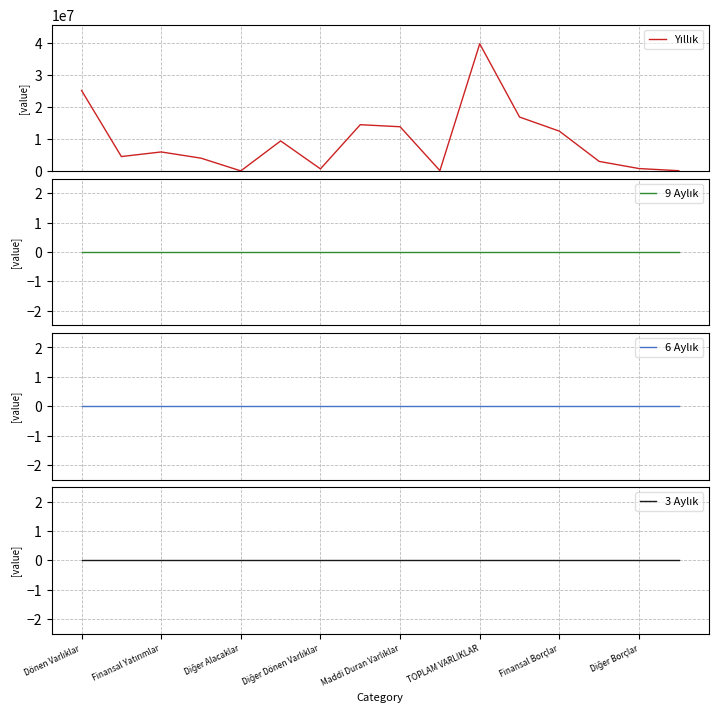

How many data points in Yıllık are above 6037500?

7